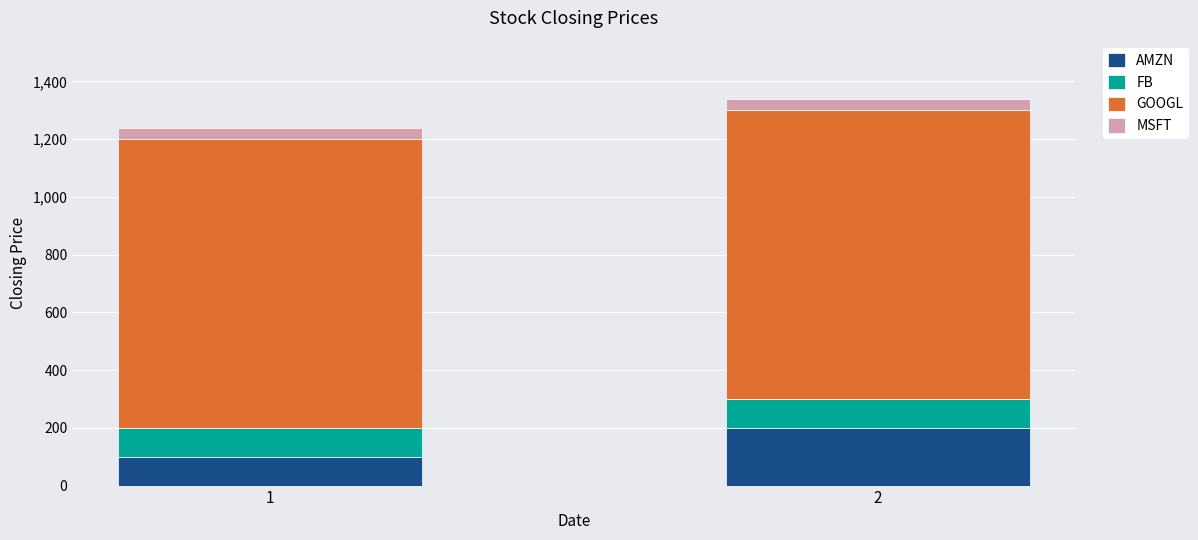

What is the maximum value for AMZN?

200